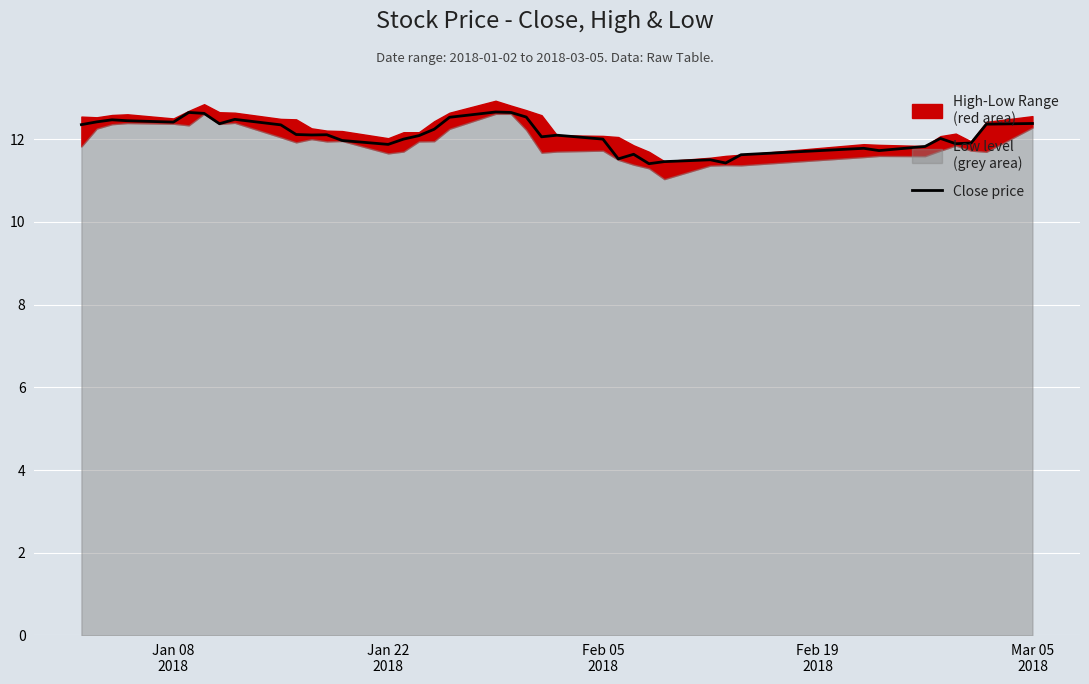

What is the maximum value for Close price?

12.7